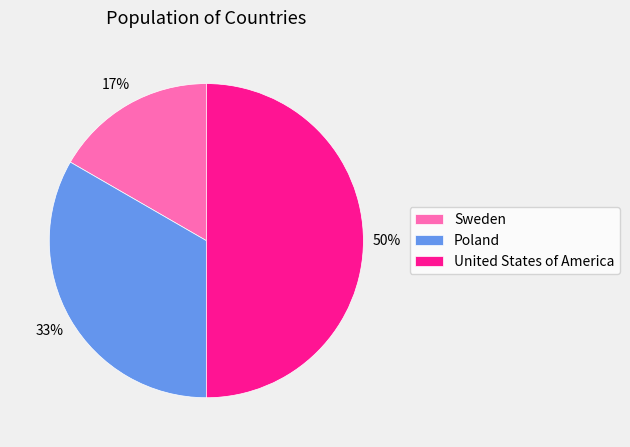

Rank the categories by value from lowest to highest.

Sweden, Poland, United States of America